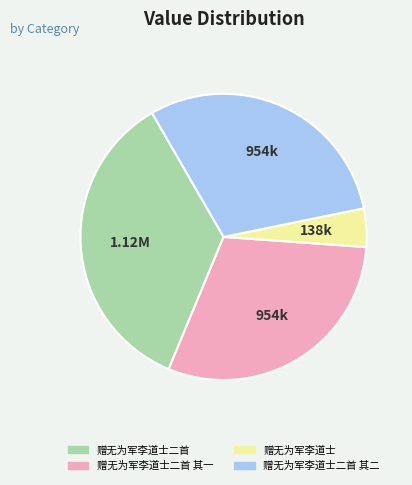

Do 赠无为军李道士二首 其一 and 赠无为军李道士二首 together represent more than half of the pie?

Yes